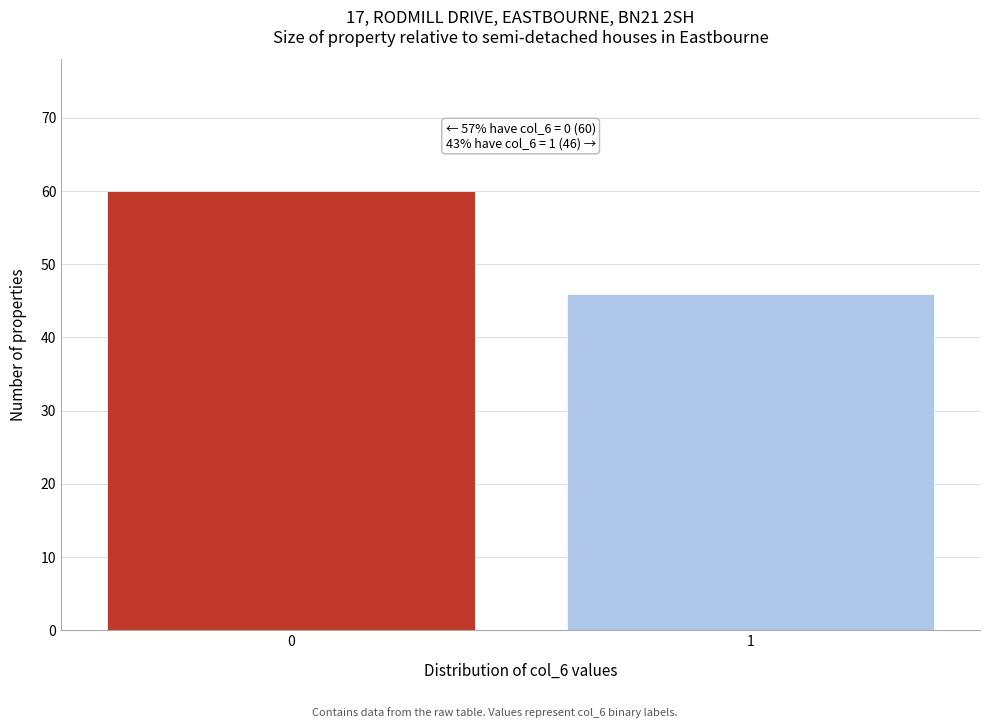

Reading right to left, what are all the values shown in this chart?

1=46	0=60